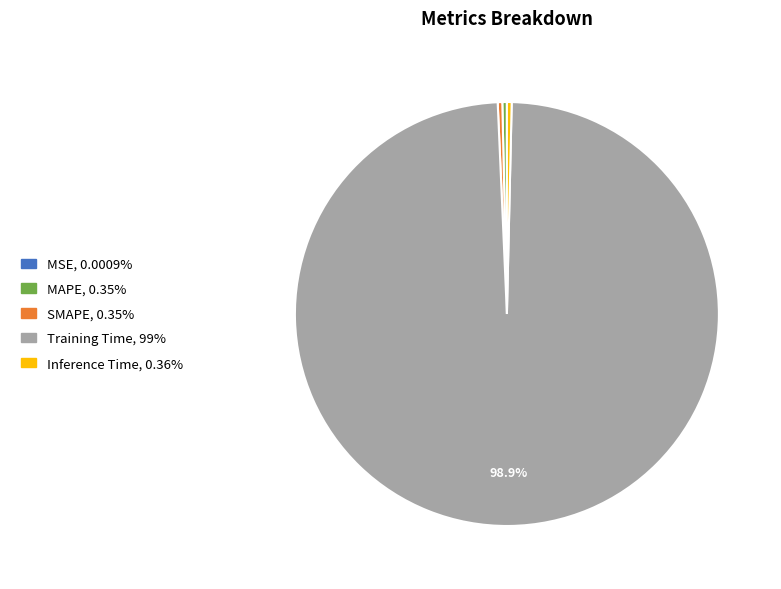

To the nearest percent, what is the average slice percentage?

20%